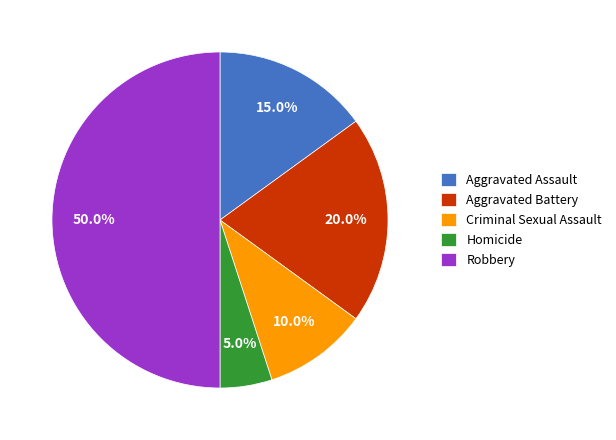

Count the number of slices in the pie.

5